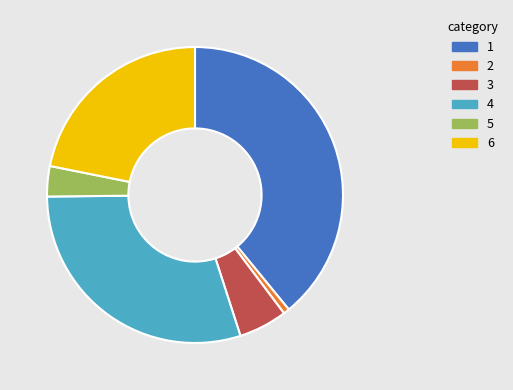

How many segments does this pie chart have?

6